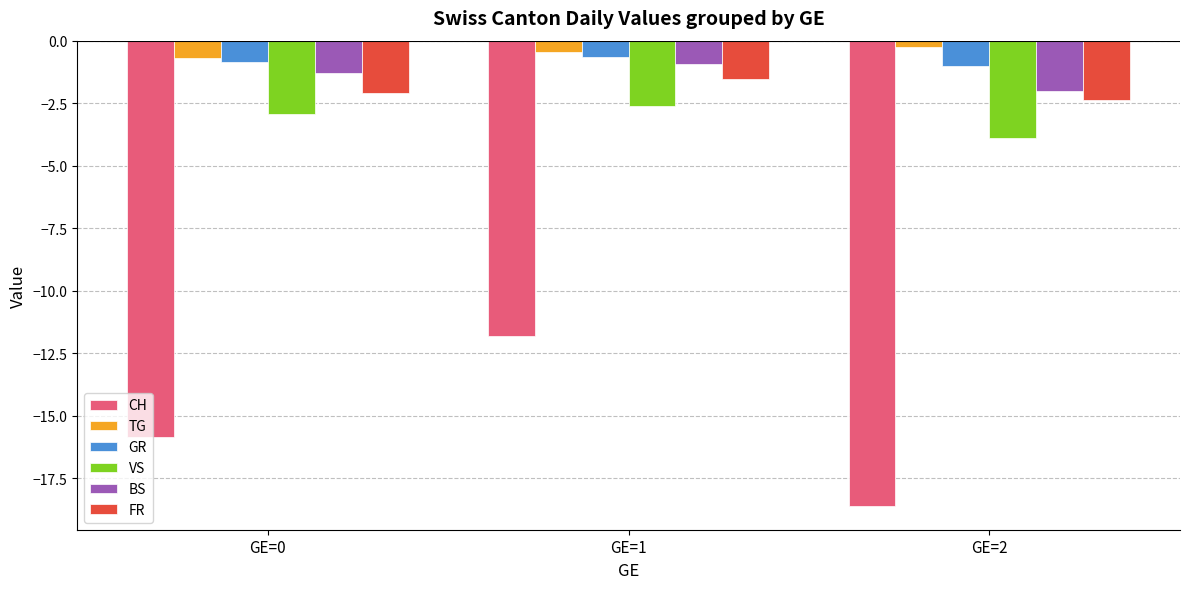

Is the value of GR at GE=1 greater than the value of TG at GE=2?

No